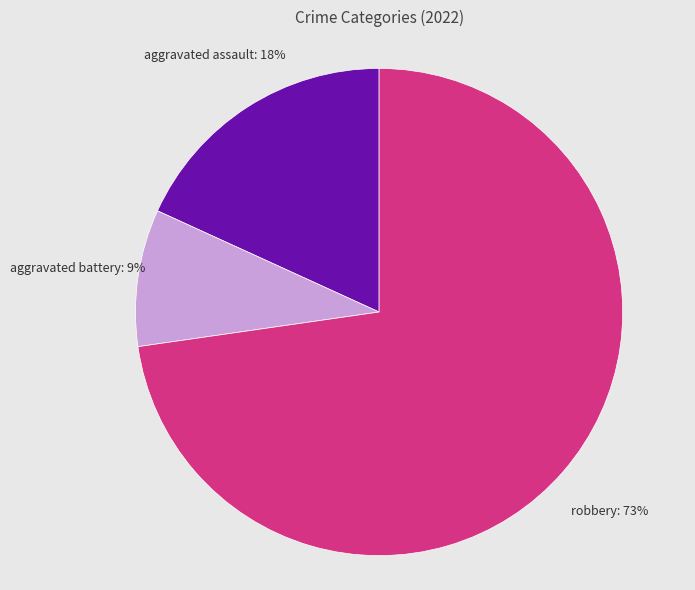

Is there a majority slice in this chart?

Yes